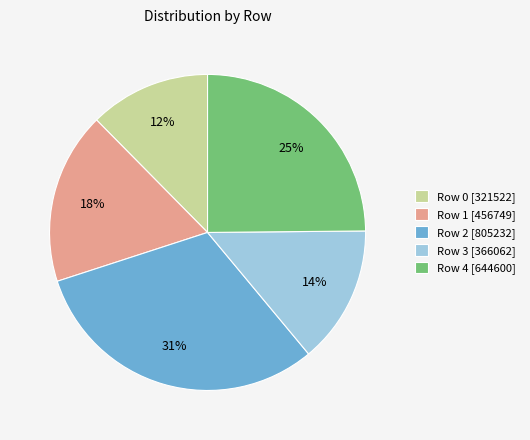

How many slices are in this pie chart?

5